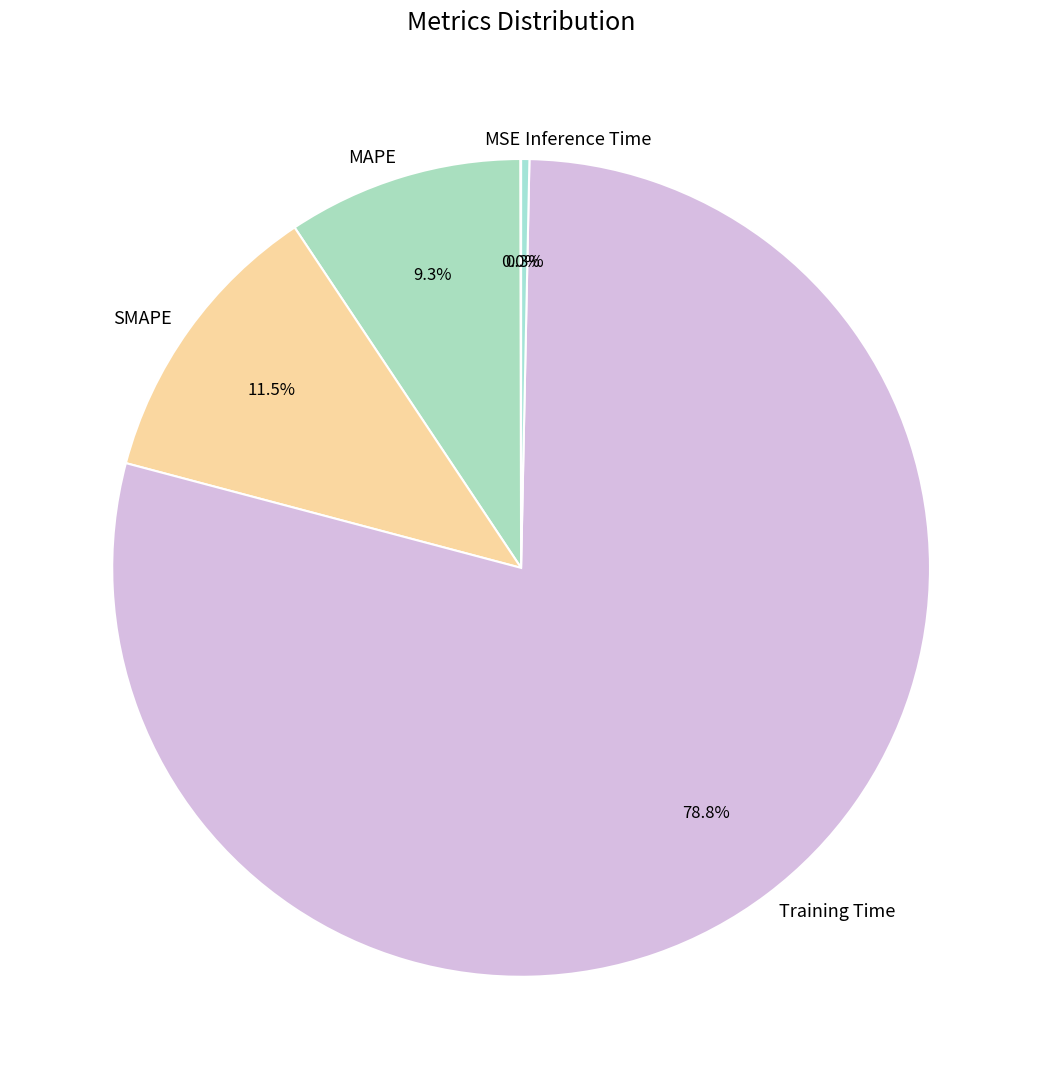

Which category accounts for the majority?

Training Time